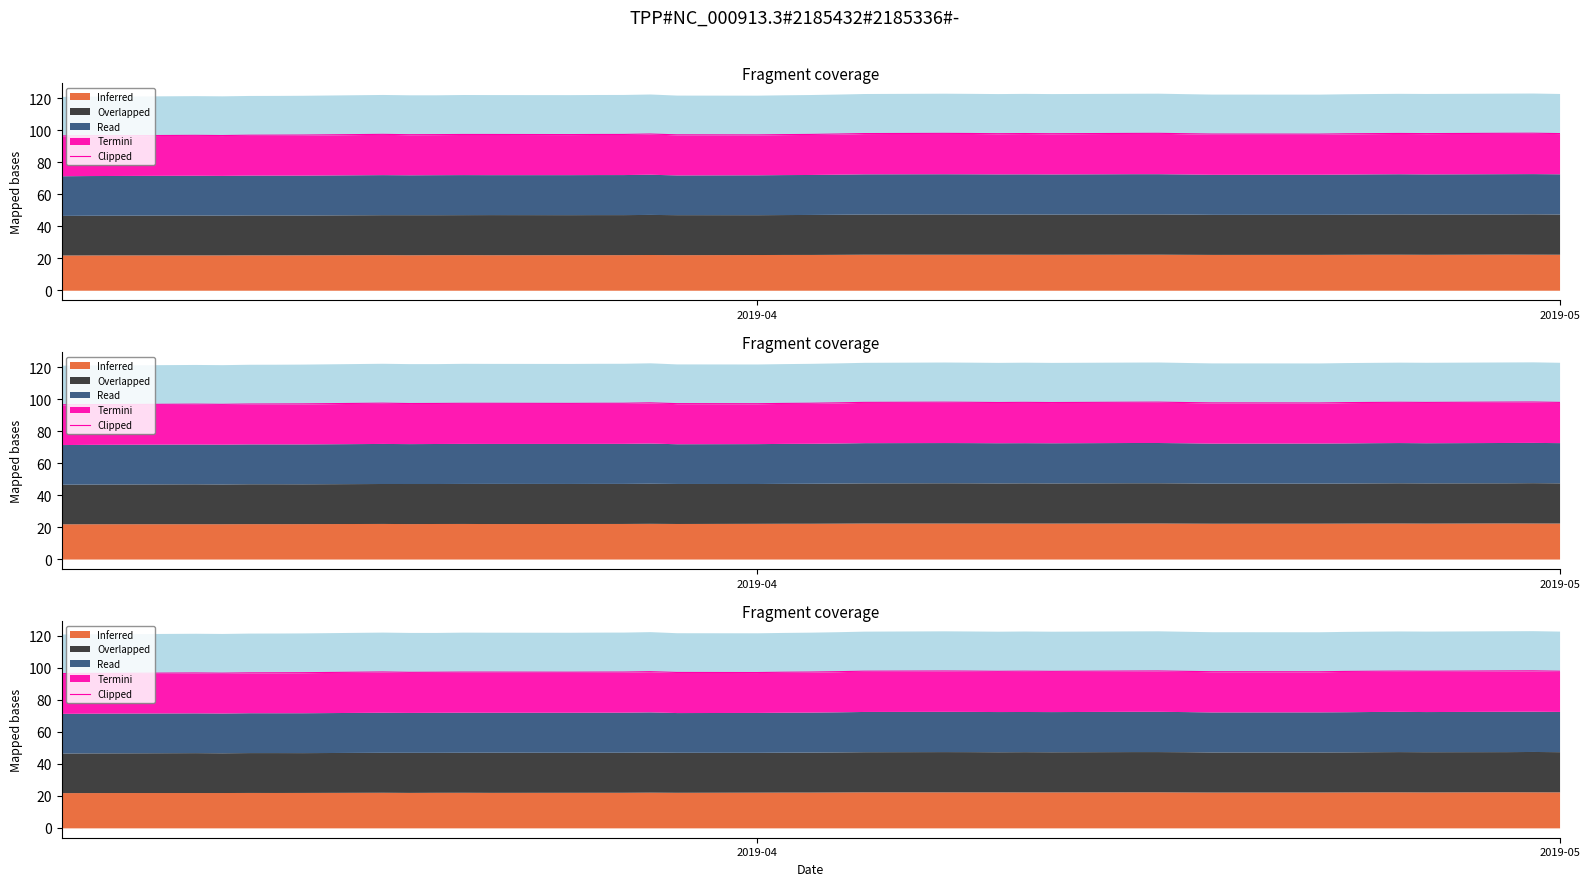

Reading left to right, transcribe all the data shown in this chart.

Inferred: 2019-03-06=22.0	2019-03-07=22.1	2019-03-08=22.1	2019-03-11=22.1	2019-03-12=22.1	2019-03-13=22.1	2019-03-14=22.1	2019-03-15=22.2	2019-03-18=22.3	2019-03-19=22.2	2019-03-20=22.2	2019-03-21=22.3	2019-03-22=22.2	2019-03-25=22.2	2019-03-26=22.2	2019-03-27=22.3	2019-03-28=22.3	2019-03-29=22.2	2019-04-01=22.3	2019-04-02=22.4	2019-04-03=22.4	2019-04-04=22.4	2019-04-05=22.5	2019-04-08=22.5	2019-04-09=22.5	2019-04-10=22.5	2019-04-11=22.5	2019-04-12=22.5	2019-04-15=22.5	2019-04-16=22.5	2019-04-17=22.5	2019-04-18=22.4	2019-04-22=22.4	2019-04-23=22.5	2019-04-24=22.5	2019-04-25=22.5	2019-04-26=22.5	2019-04-29=22.6	2019-04-30=22.5	2019-05-01=22.5
Overlapped: 2019-03-06=24.8	2019-03-07=24.8	2019-03-08=24.8	2019-03-11=25.0	2019-03-12=24.9	2019-03-13=24.9	2019-03-14=25.0	2019-03-15=24.9	2019-03-18=25.0	2019-03-19=25.1	2019-03-20=25.0	2019-03-21=25.0	2019-03-22=25.1	2019-03-25=25.0	2019-03-26=25.0	2019-03-27=25.0	2019-03-28=25.1	2019-03-29=25.0	2019-04-01=24.9	2019-04-02=25.0	2019-04-03=25.0	2019-04-04=25.0	2019-04-05=25.1	2019-04-08=25.2	2019-04-09=25.2	2019-04-10=25.1	2019-04-11=25.2	2019-04-12=25.1	2019-04-15=25.2	2019-04-16=25.2	2019-04-17=25.2	2019-04-18=25.1	2019-04-22=25.0	2019-04-23=25.0	2019-04-24=25.1	2019-04-25=25.2	2019-04-26=25.2	2019-04-29=25.1	2019-04-30=25.2	2019-05-01=25.1
Read: 2019-03-06=24.8	2019-03-07=24.8	2019-03-08=24.8	2019-03-11=24.9	2019-03-12=24.9	2019-03-13=24.9	2019-03-14=24.9	2019-03-15=24.9	2019-03-18=25.0	2019-03-19=25.0	2019-03-20=25.0	2019-03-21=25.0	2019-03-22=25.0	2019-03-25=25.0	2019-03-26=25.0	2019-03-27=25.0	2019-03-28=25.1	2019-03-29=24.8	2019-04-01=24.9	2019-04-02=25.0	2019-04-03=25.0	2019-04-04=25.1	2019-04-05=25.2	2019-04-08=25.1	2019-04-09=25.1	2019-04-10=25.1	2019-04-11=25.1	2019-04-12=25.1	2019-04-15=25.2	2019-04-16=25.2	2019-04-17=25.1	2019-04-18=25.0	2019-04-22=25.0	2019-04-23=25.1	2019-04-24=25.1	2019-04-25=25.1	2019-04-26=25.1	2019-04-29=25.2	2019-04-30=25.2	2019-05-01=25.1
Termini: 2019-03-06=24.9	2019-03-07=24.9	2019-03-08=24.9	2019-03-11=25.0	2019-03-12=24.9	2019-03-13=24.9	2019-03-14=25.0	2019-03-15=25.0	2019-03-18=25.2	2019-03-19=25.1	2019-03-20=25.0	2019-03-21=25.1	2019-03-22=25.1	2019-03-25=25.0	2019-03-26=25.1	2019-03-27=25.1	2019-03-28=25.1	2019-03-29=25.1	2019-04-01=25.0	2019-04-02=25.0	2019-04-03=25.0	2019-04-04=25.1	2019-04-05=25.2	2019-04-08=25.2	2019-04-09=25.2	2019-04-10=25.1	2019-04-11=25.2	2019-04-12=25.2	2019-04-15=25.2	2019-04-16=25.2	2019-04-17=25.2	2019-04-18=25.2	2019-04-22=25.1	2019-04-23=25.2	2019-04-24=25.2	2019-04-25=25.2	2019-04-26=25.2	2019-04-29=25.2	2019-04-30=25.2	2019-05-01=25.1
Clipped: 2019-03-06=24.8	2019-03-07=24.8	2019-03-08=24.8	2019-03-11=24.8	2019-03-12=24.8	2019-03-13=24.9	2019-03-14=24.9	2019-03-15=24.9	2019-03-18=25.0	2019-03-19=25.0	2019-03-20=24.9	2019-03-21=25.0	2019-03-22=25.0	2019-03-25=25.0	2019-03-26=25.0	2019-03-27=25.0	2019-03-28=25.0	2019-03-29=24.8	2019-04-01=24.9	2019-04-02=24.9	2019-04-03=25.0	2019-04-04=25.0	2019-04-05=25.0	2019-04-08=25.1	2019-04-09=25.1	2019-04-10=25.1	2019-04-11=25.1	2019-04-12=25.1	2019-04-15=25.1	2019-04-16=25.1	2019-04-17=25.0	2019-04-18=25.0	2019-04-22=25.0	2019-04-23=25.0	2019-04-24=25.1	2019-04-25=25.1	2019-04-26=25.1	2019-04-29=25.1	2019-04-30=25.1	2019-05-01=25.1